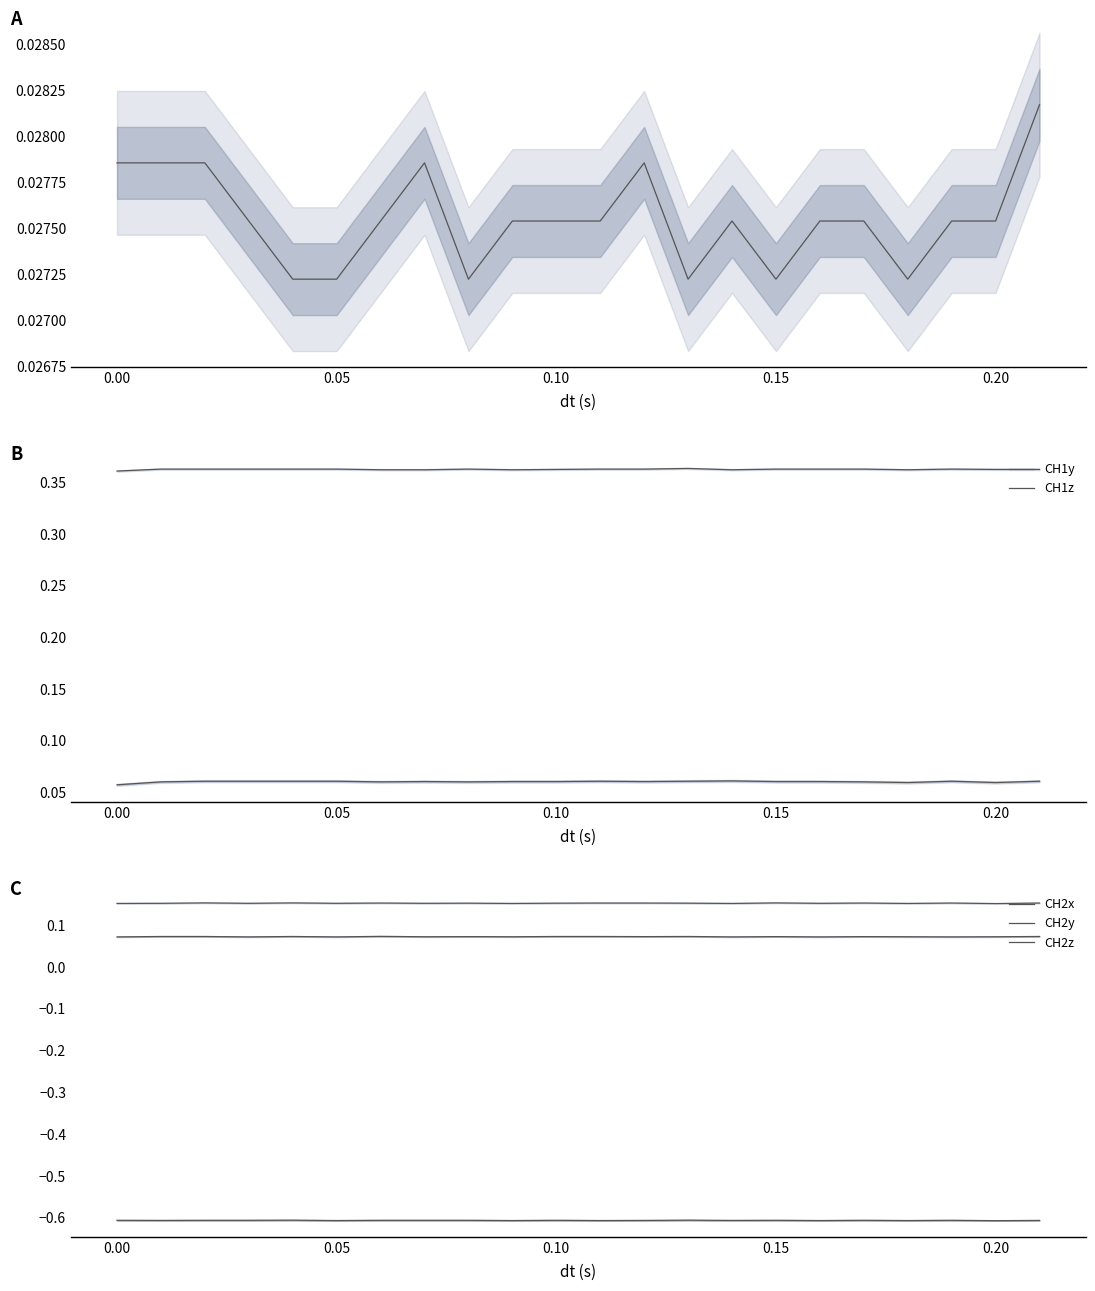

Is it true that CH2x equals 0.1 at 0.15?

True